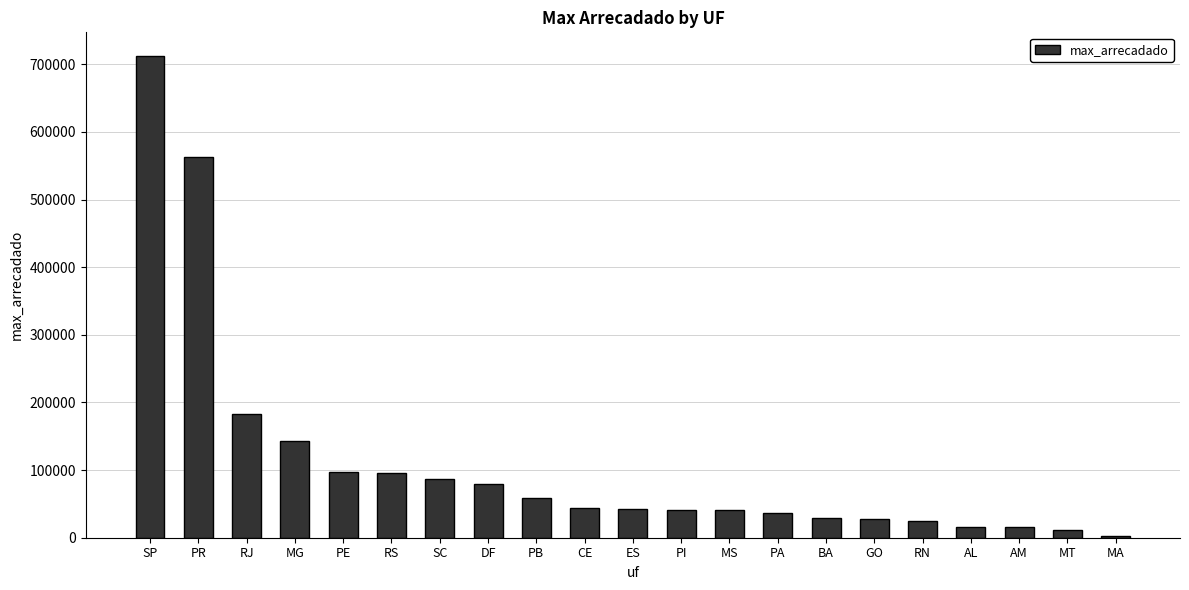

What is the approximate value at MS?

40604.3